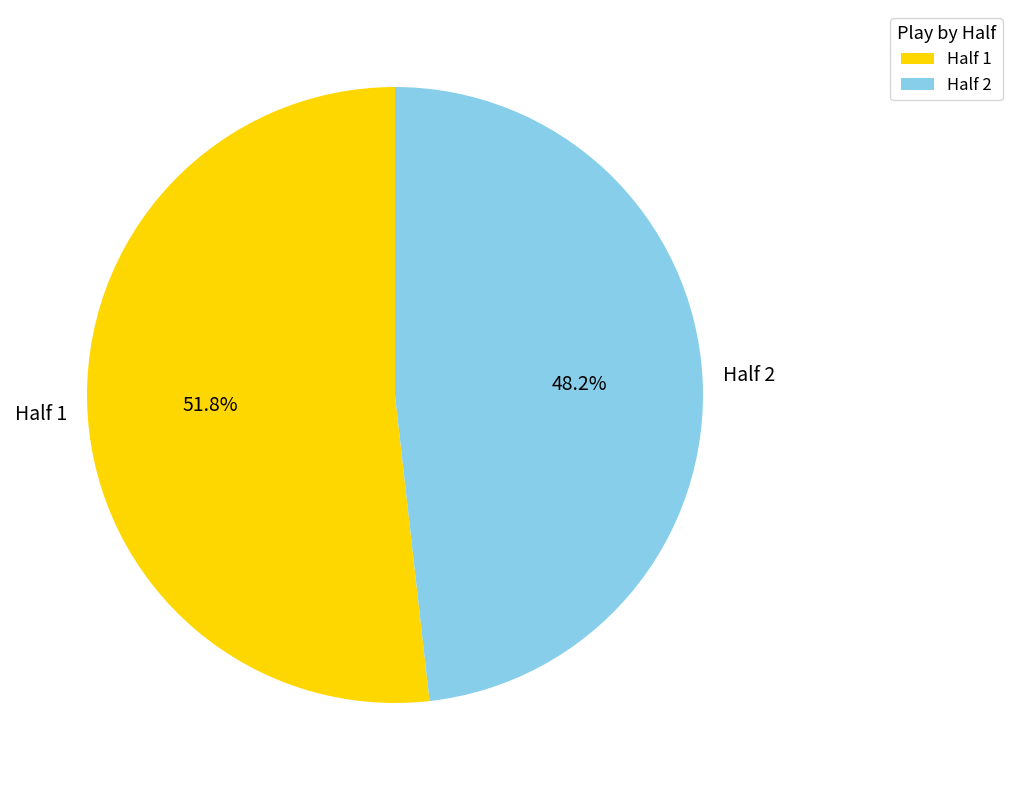

Approximately how many times larger is the value at Half 1 compared to Half 2?

1.1